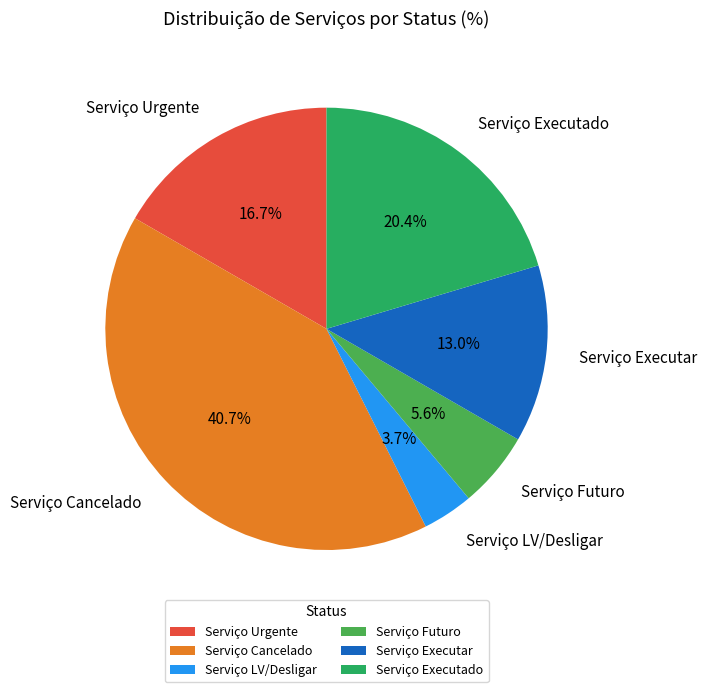

What is the smallest slice in the pie chart?

Serviço LV/Desligar